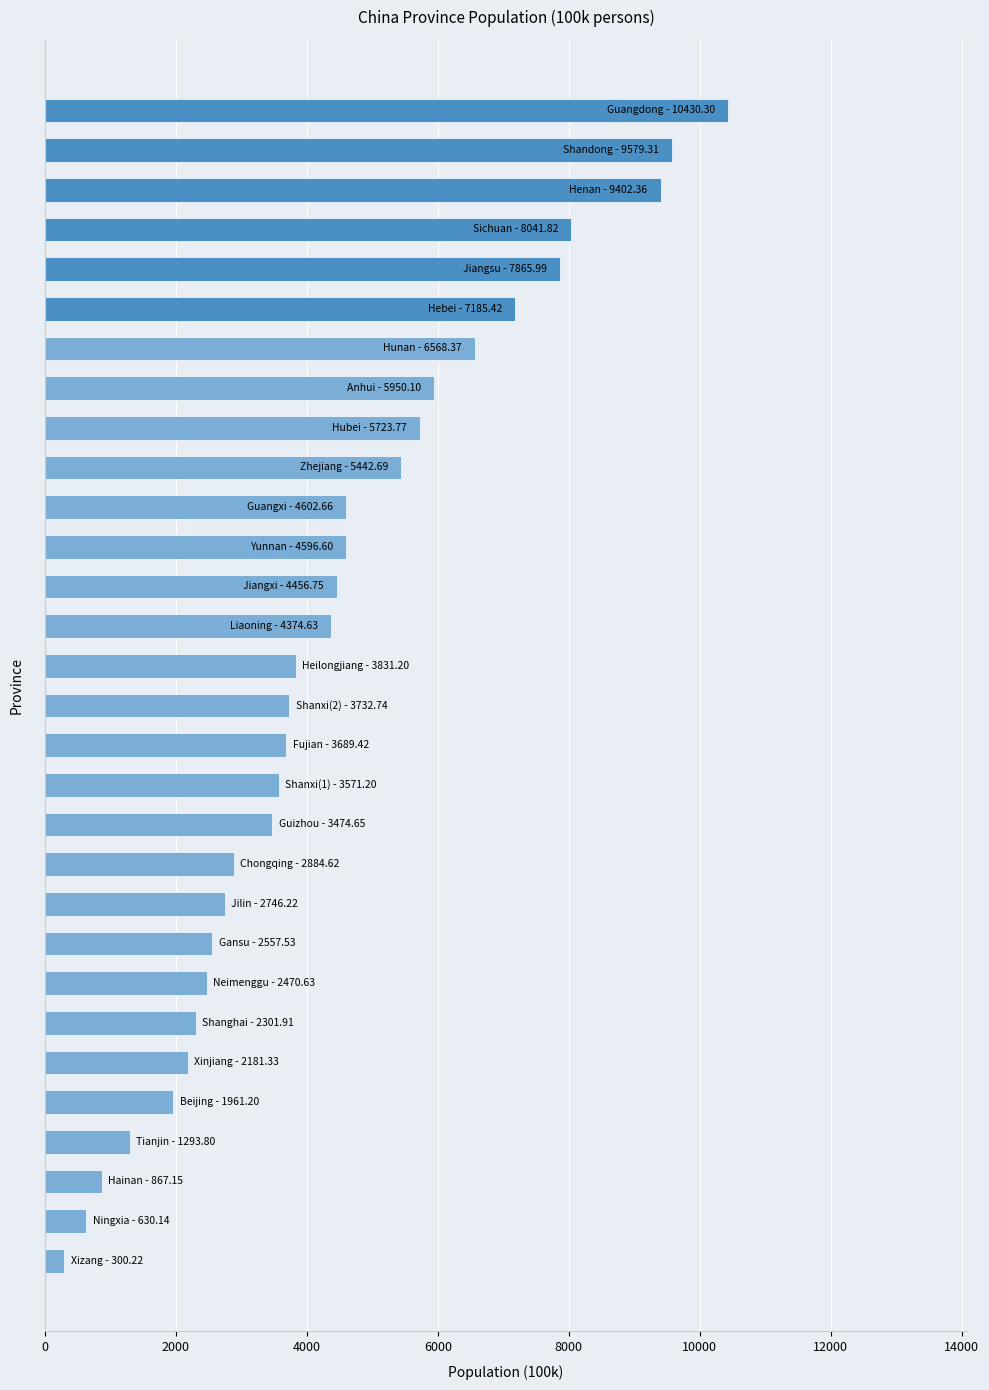

What is the sum of all values?

132714.7